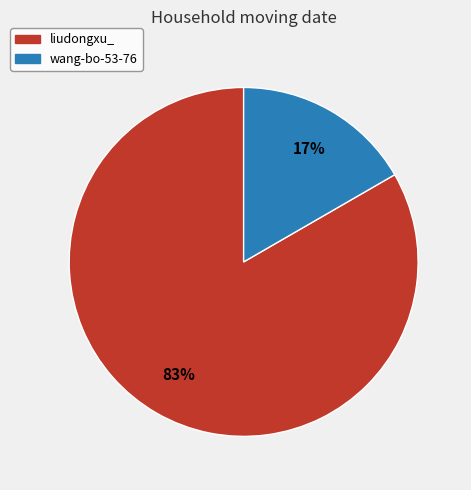

Which slice is the smallest?

wang-bo-53-76